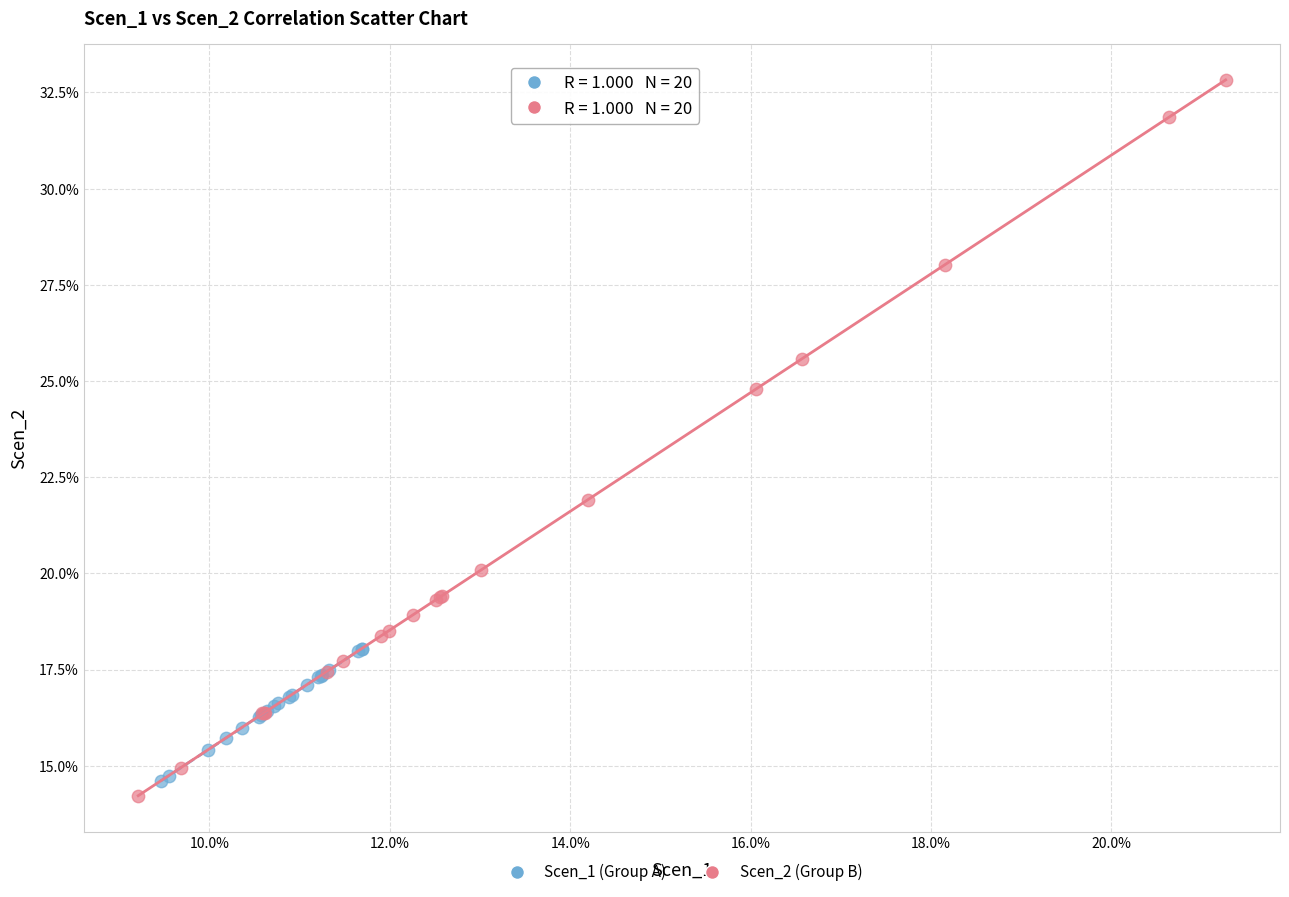

What are all the series names shown in the legend?

Scen_1 (Group A), Scen_2 (Group B)